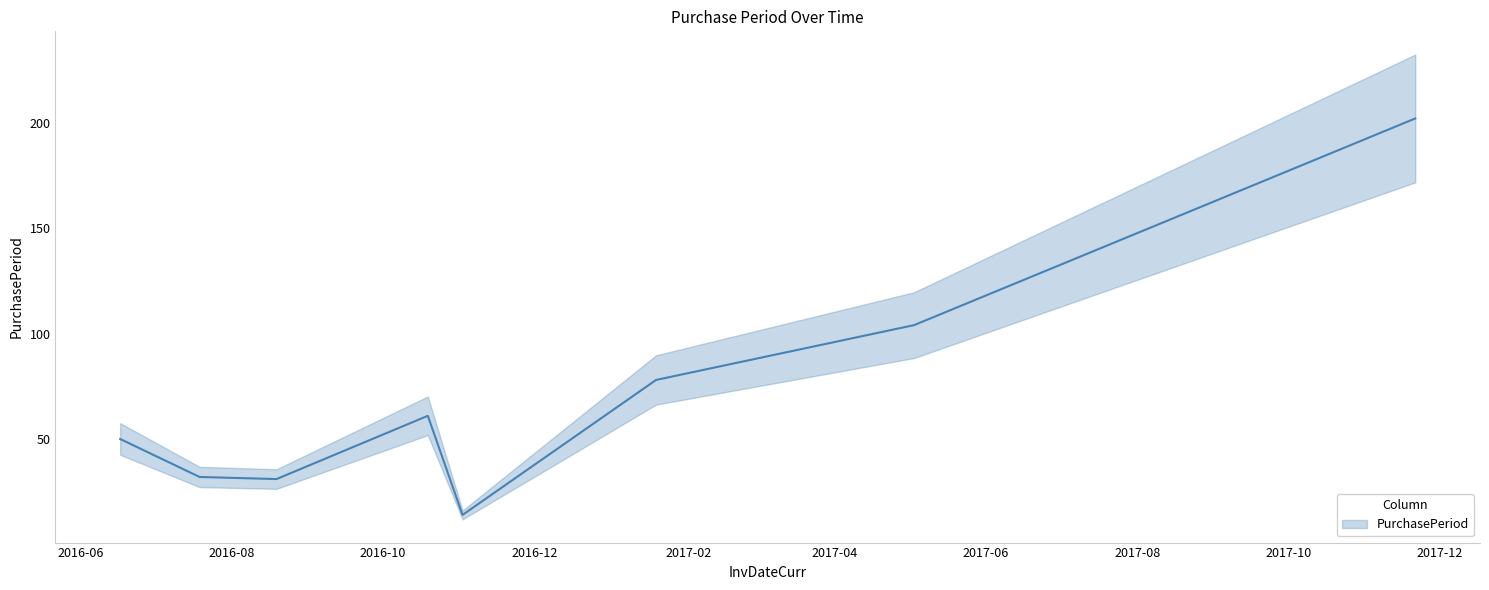

Does the chart have visible grid lines?

No